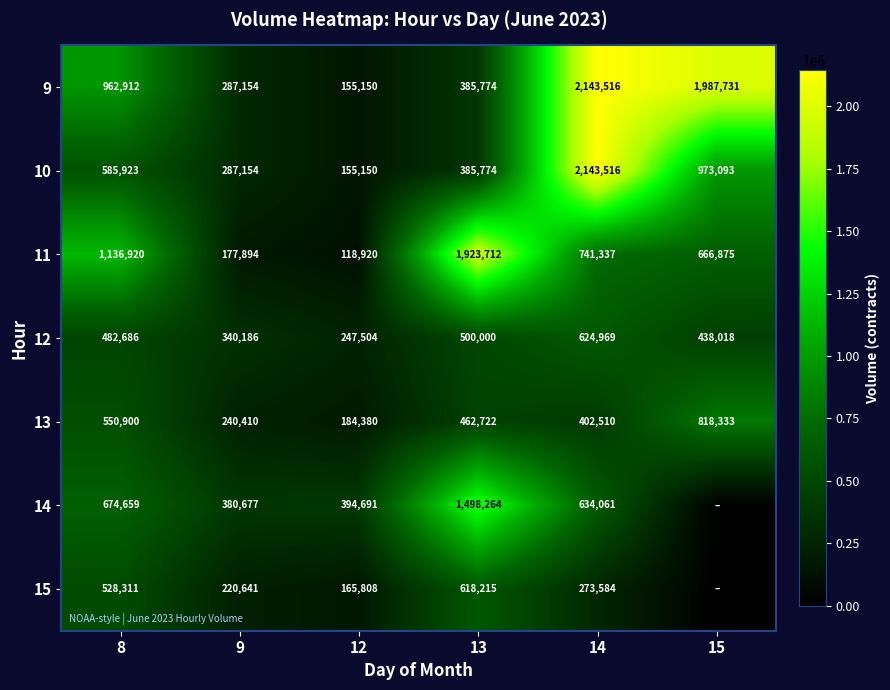

How many values in the 9 series are below 962912?

3